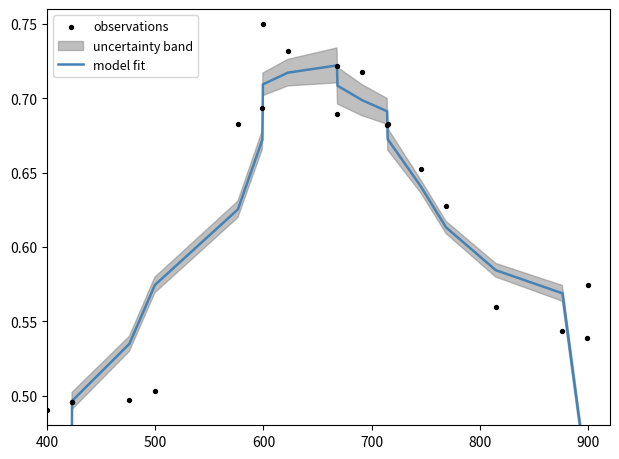

Which series has the largest Y range (max minus min)?

model fit